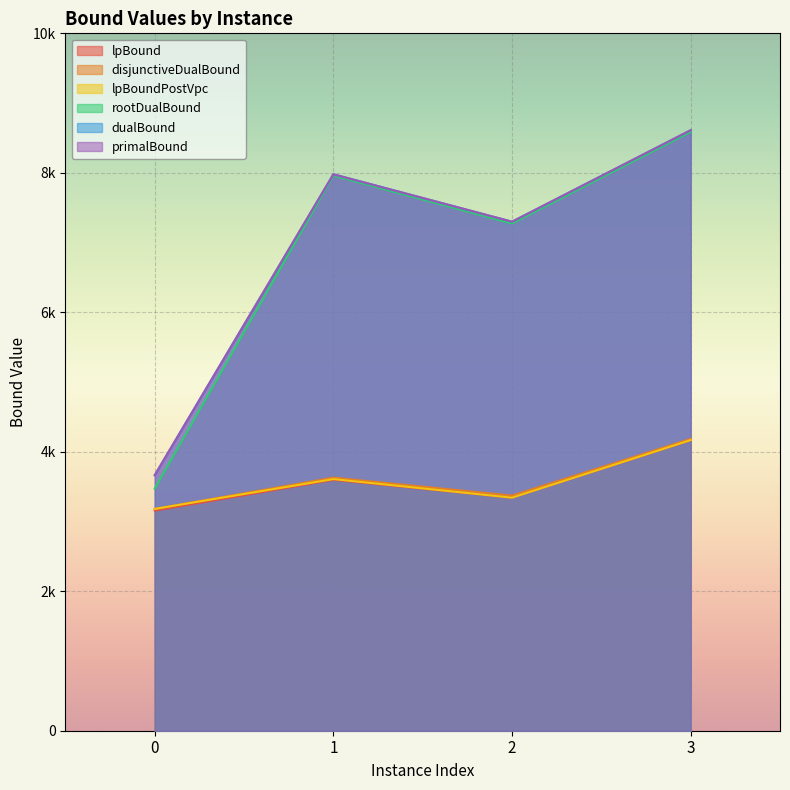

How many interior local valleys does the lpBoundPostVpc series have?

1